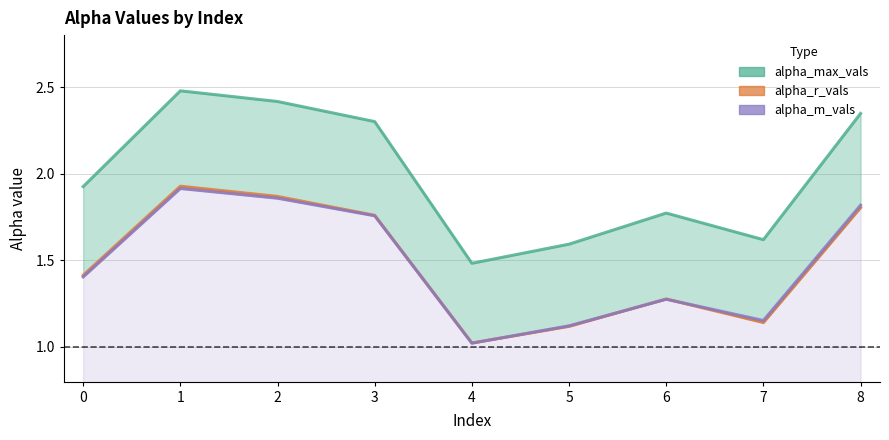

Where is alpha_m_vals nearest to the value 1?

4